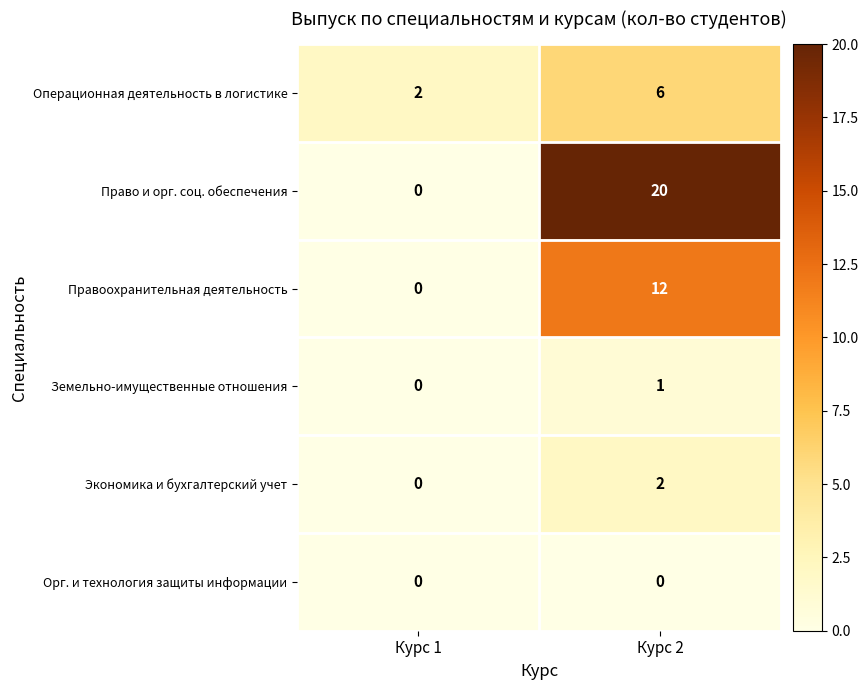

Which series has the largest total across all categories?

Право и орг. соц. обеспечения